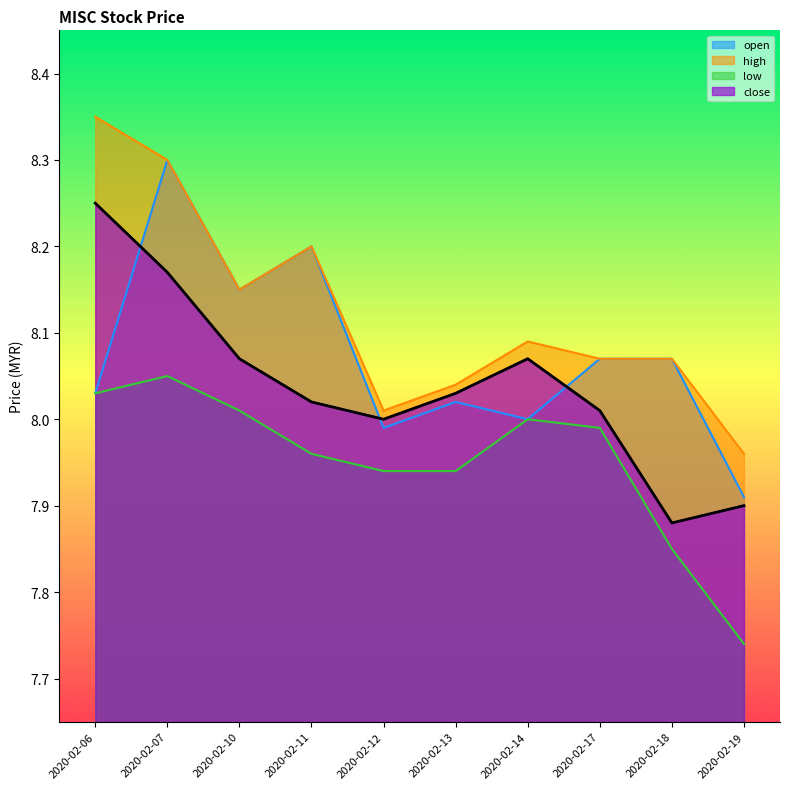

What is the average value of the low series?

8.0